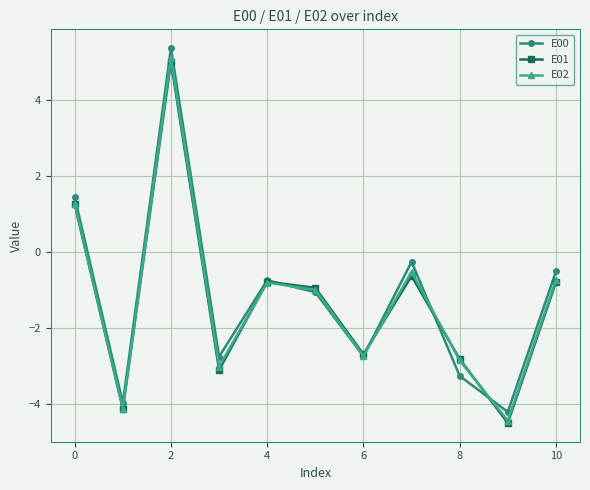

Rank the series by their maximum value, from lowest to highest.

E01, E02, E00